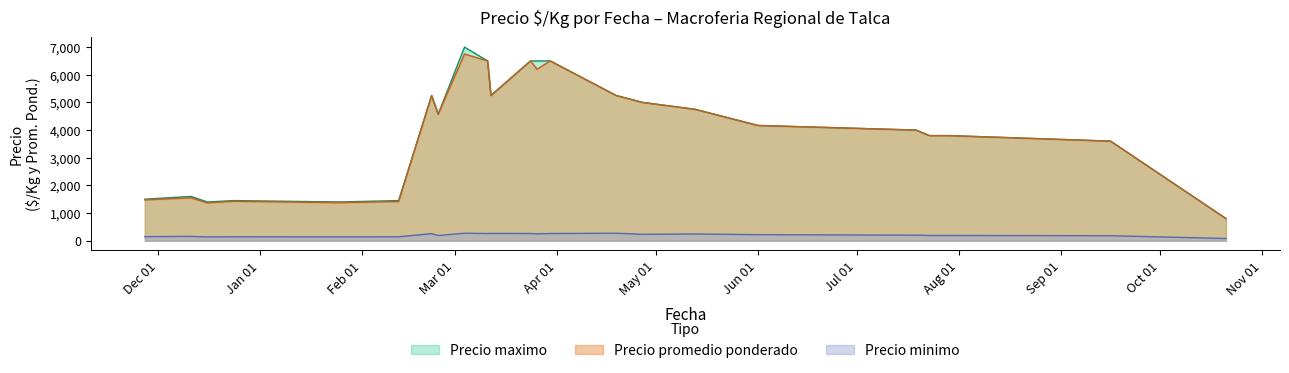

Is it true that Precio minimo equals 111 at 2021-06-01?

False